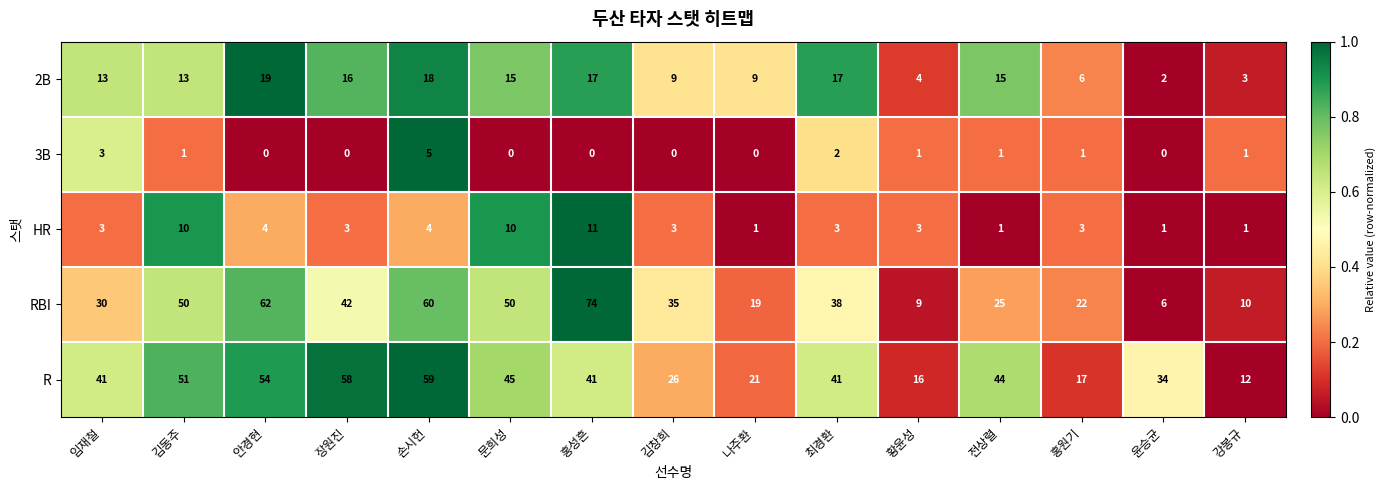

Is it true that 2B equals 6 at 홍원기?

True